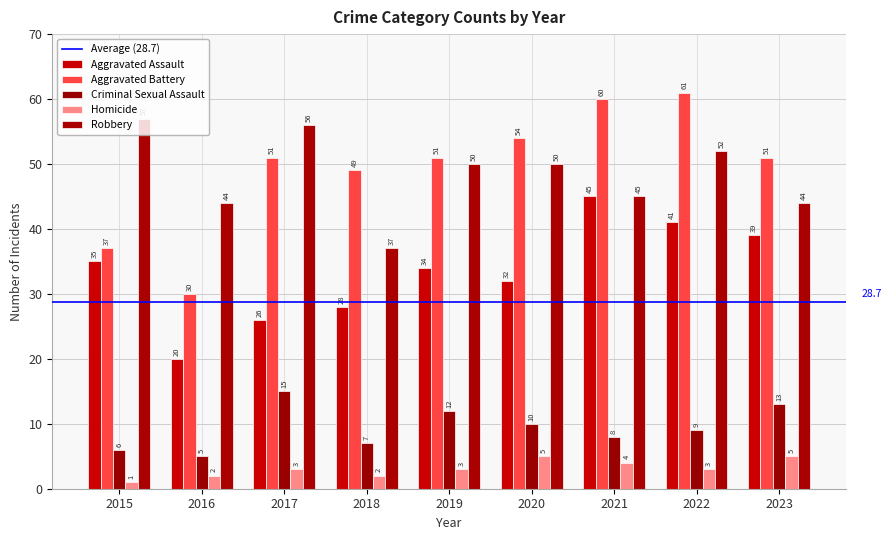

Between 2019 and 2015, which is larger?

2015